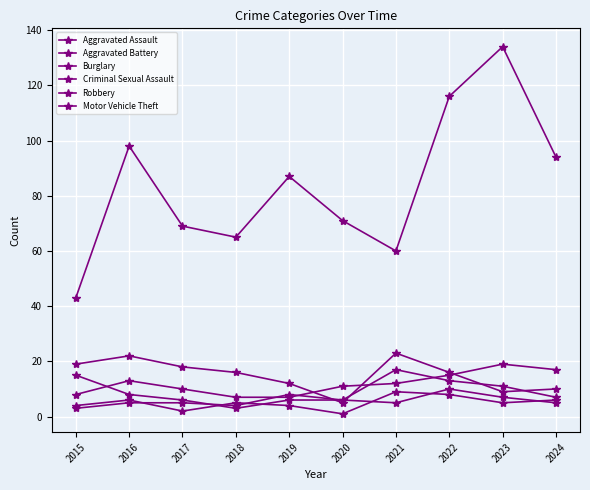

What is the value of the Criminal Sexual Assault point at the 3rd from the left?

2